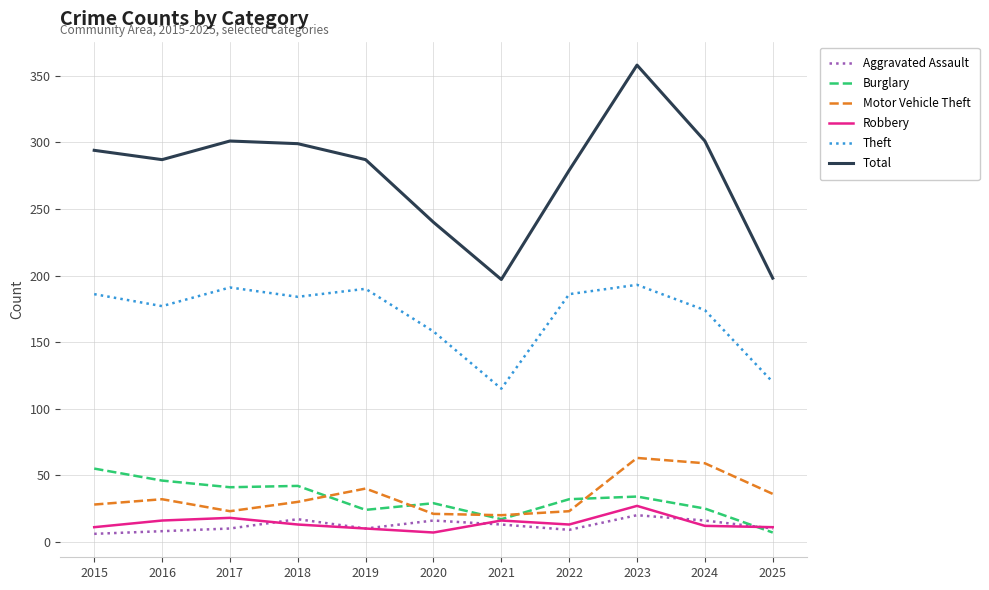

True or false: Total and Motor Vehicle Theft cross at least once.

False